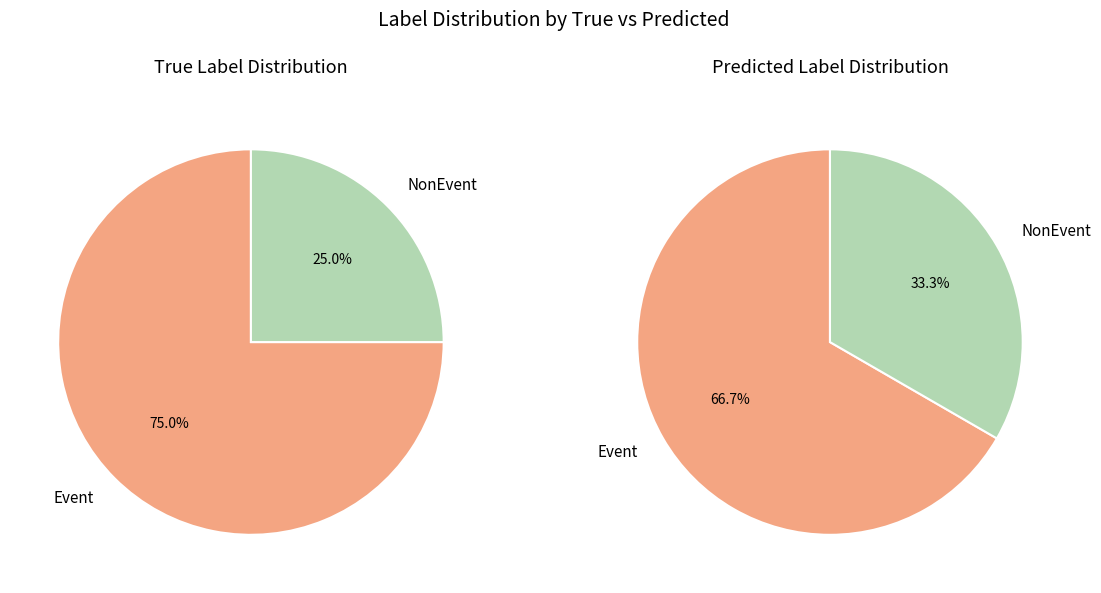

Rank the categories by pred_label value from lowest to highest.

1, 0